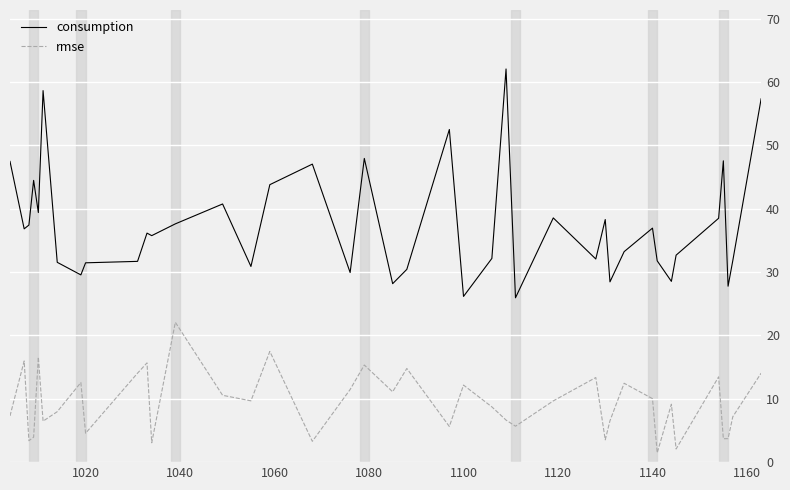

What is the difference between the maximum and minimum values in the rmse series?

20.6